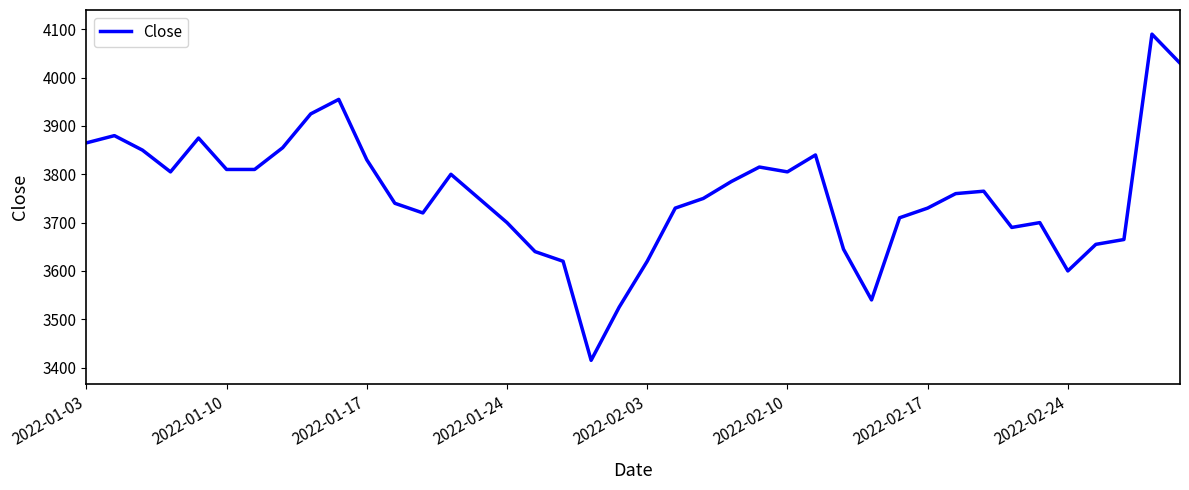

Does the chart display data point markers on the line(s)?

No